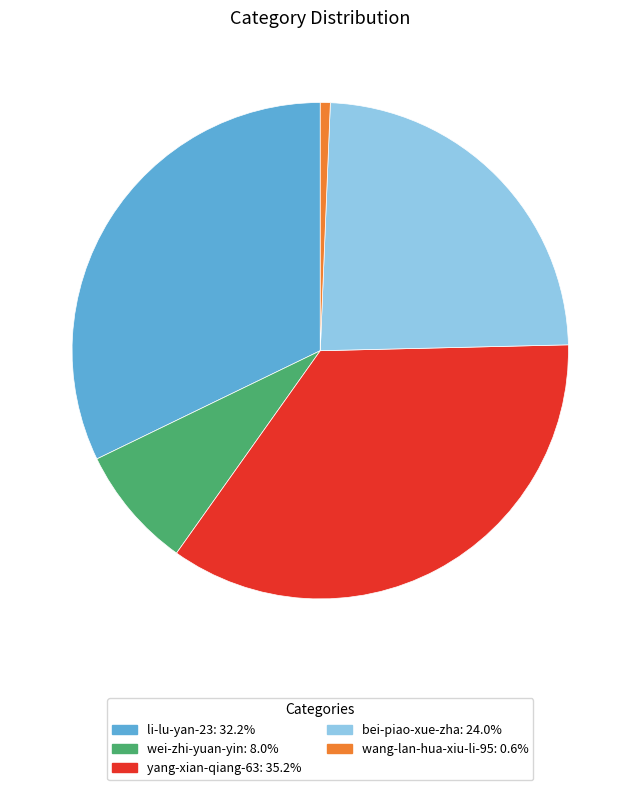

The li-lu-yan-23 slice represents 17% of the pie. True or false?

False